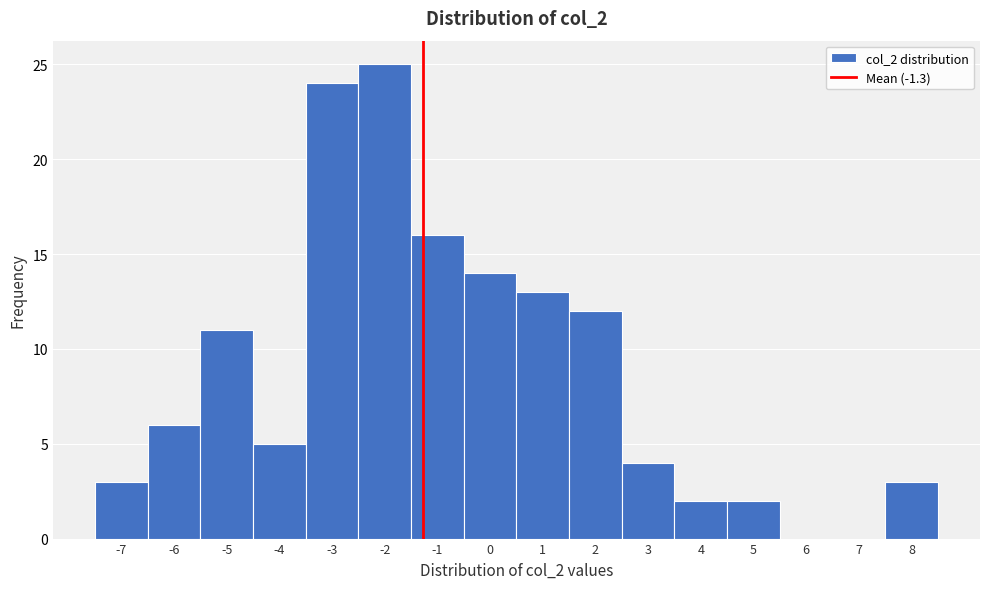

Reading left to right, transcribe this chart: for each bar, give the range it covers on the x-axis and its height. The values are not printed on the chart, so give them approximately, as read against the axis.

-7.5 to -6.5: 3
-6.5 to -5.5: 6
-5.5 to -4.5: 11
-4.5 to -3.5: 5
-3.5 to -2.5: 24
-2.5 to -1.5: 25
-1.5 to -0.5: 16
-0.5 to 0.5: 14
0.5 to 1.5: 13
1.5 to 2.5: 12
2.5 to 3.5: 4
3.5 to 4.5: 2
4.5 to 5.5: 2
5.5 to 6.5: 0
6.5 to 7.5: 0
7.5 to 8.5: 3